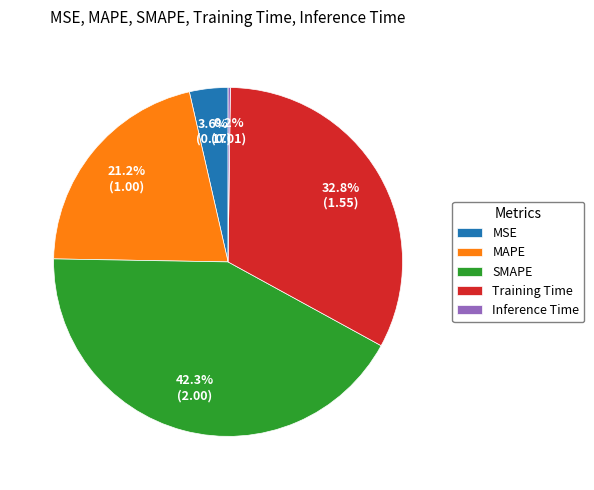

Is there any slice that represents more than half of the pie?

No